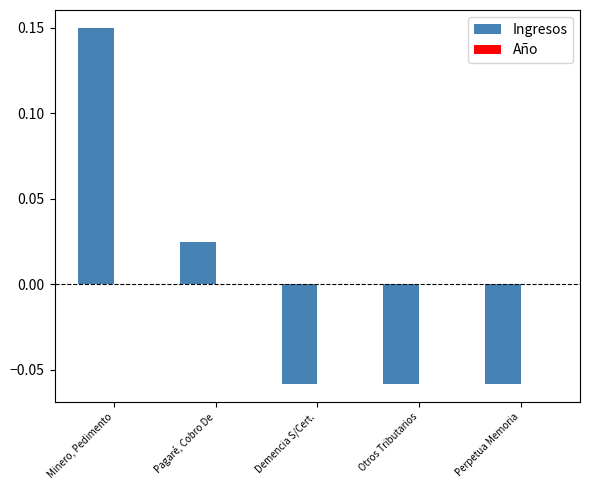

At which label is the value closest to 0?

Pagaré, Cobro De